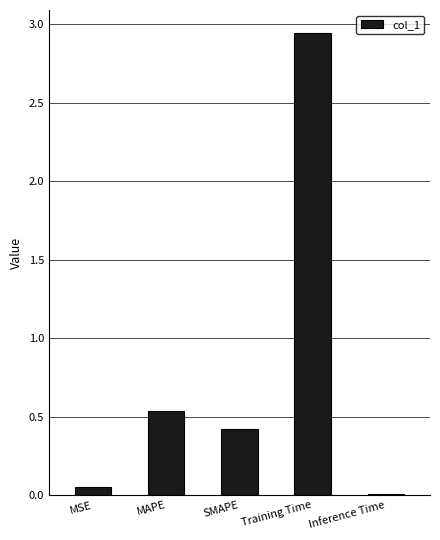

Between MAPE and SMAPE, which is larger?

MAPE